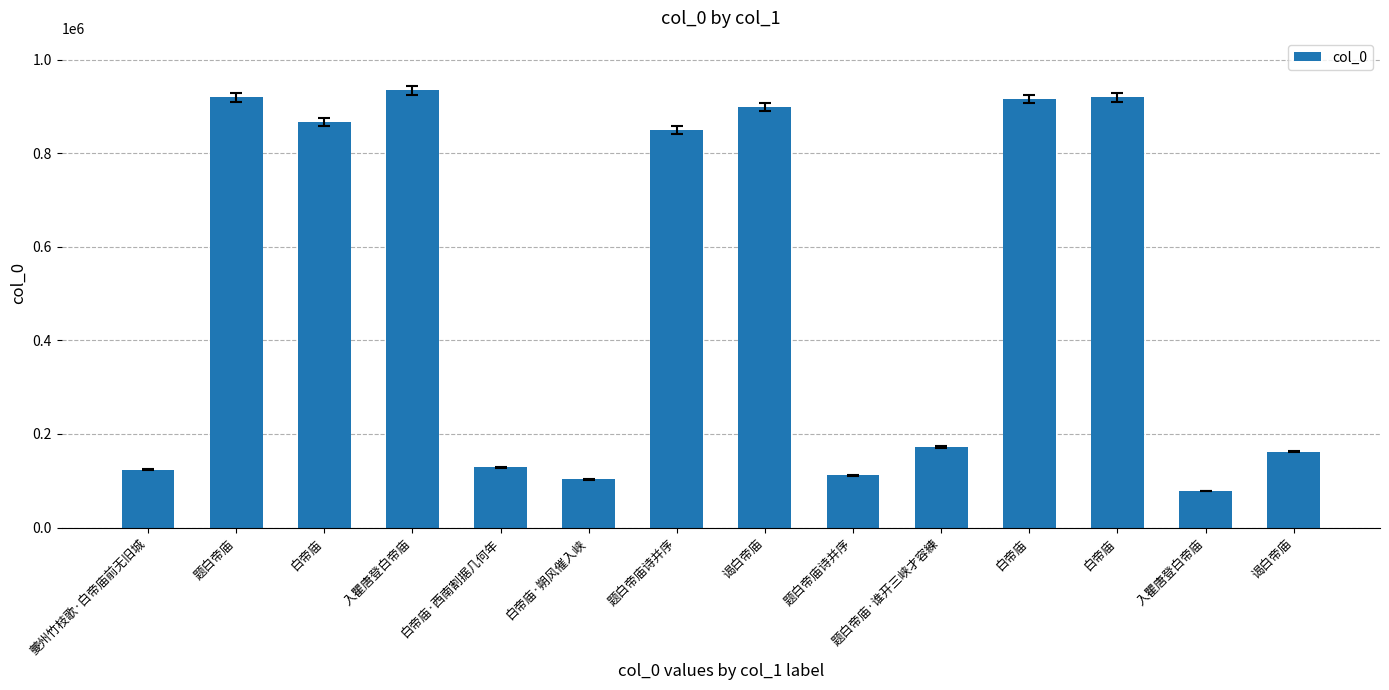

What value does the data have at 白帝庙·西南割据几何年?

128655